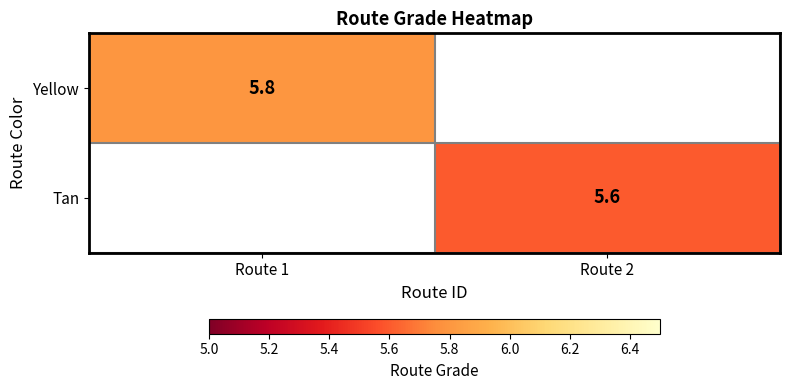

The value of Yellow at Route 1 is 3.2. True or false?

False